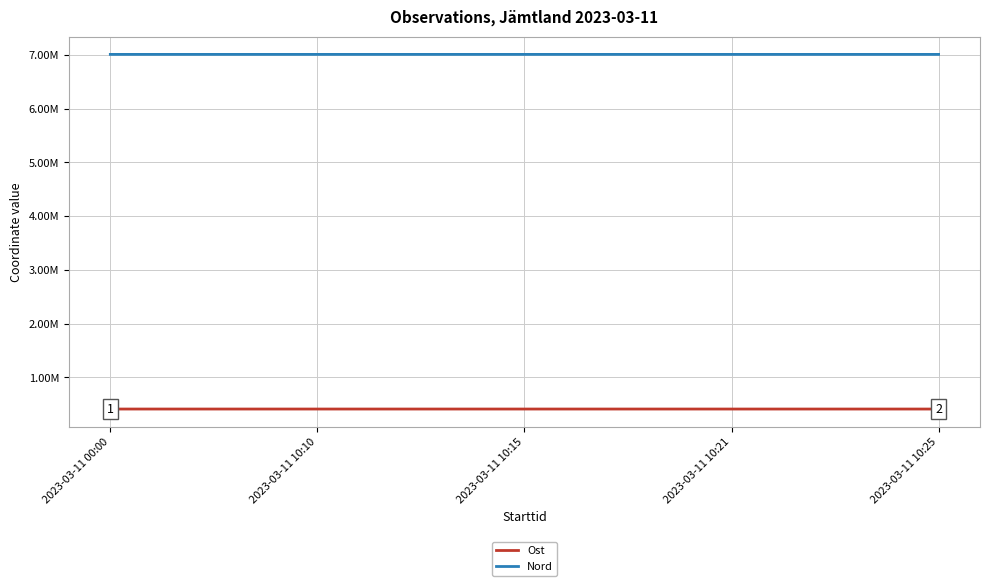

List the labels in order of Nord value, largest first.

2023-03-11 10:15, 2023-03-11 00:00, 2023-03-11 10:10, 2023-03-11 10:25, 2023-03-11 10:21